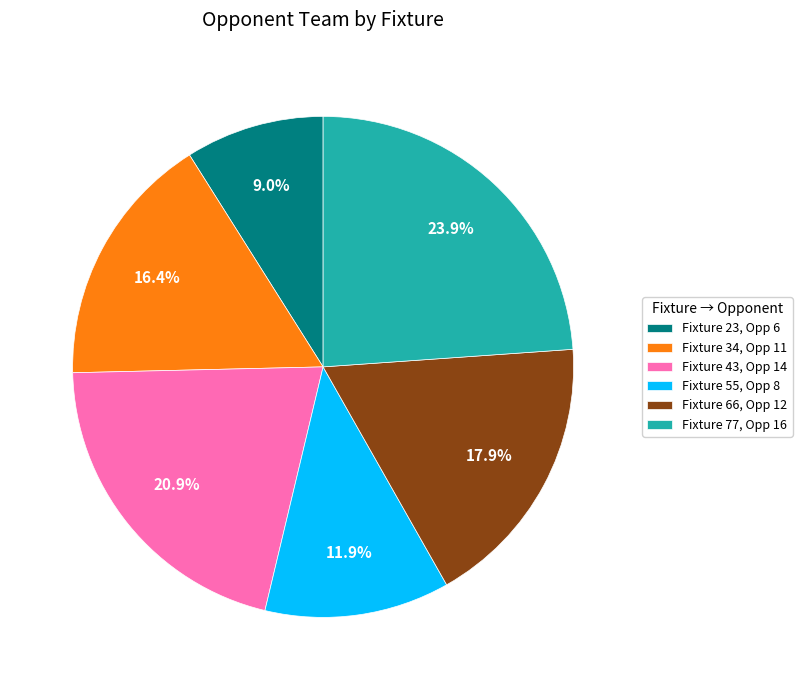

Rank the categories by value from highest to lowest.

Fixture 77, Opp 16, Fixture 43, Opp 14, Fixture 66, Opp 12, Fixture 34, Opp 11, Fixture 55, Opp 8, Fixture 23, Opp 6